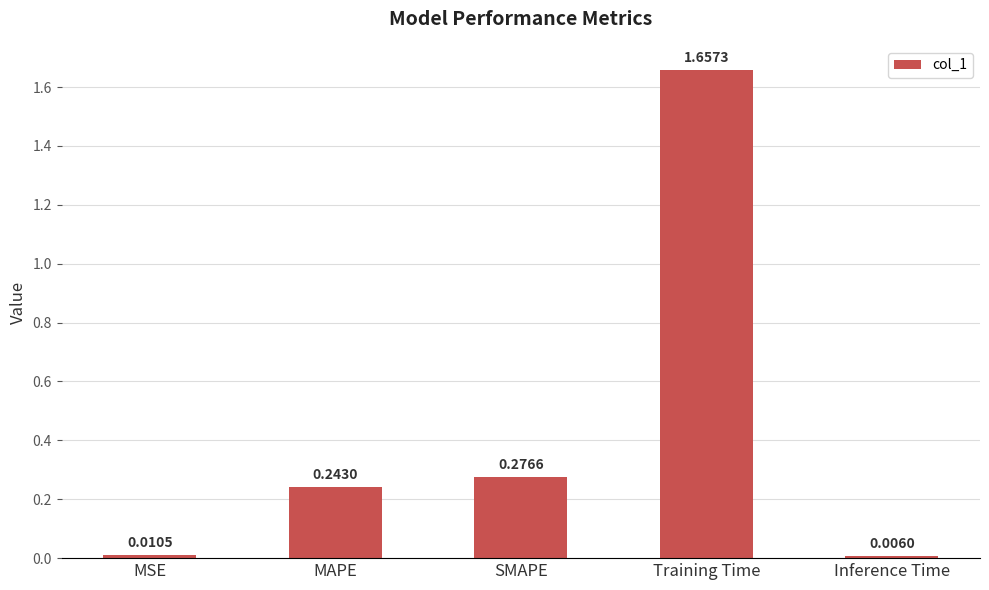

Which category has the lowest value across all series?

Inference Time